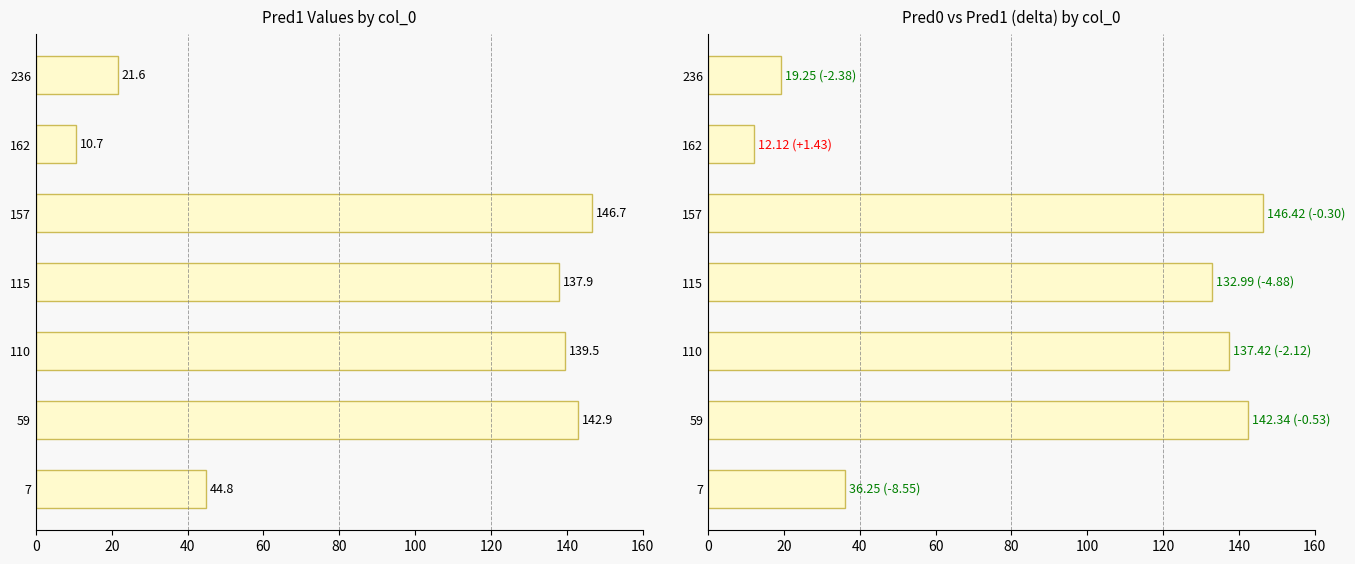

What is the value of the Pred1 bar at the 6th from the left?

10.7